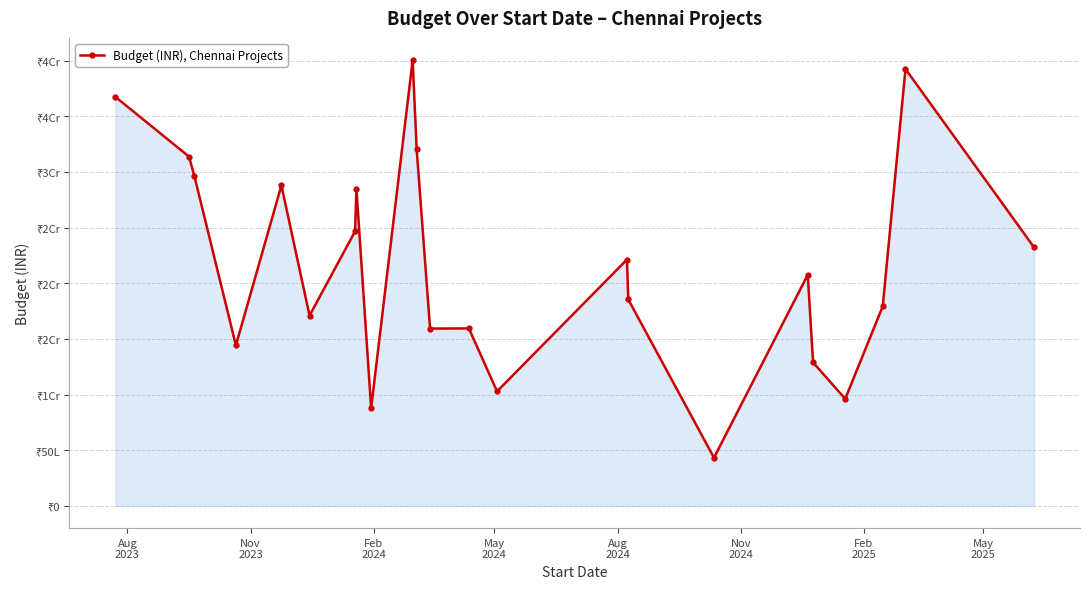

How many points are lower than both their immediate neighbors (excluding endpoints)?

7